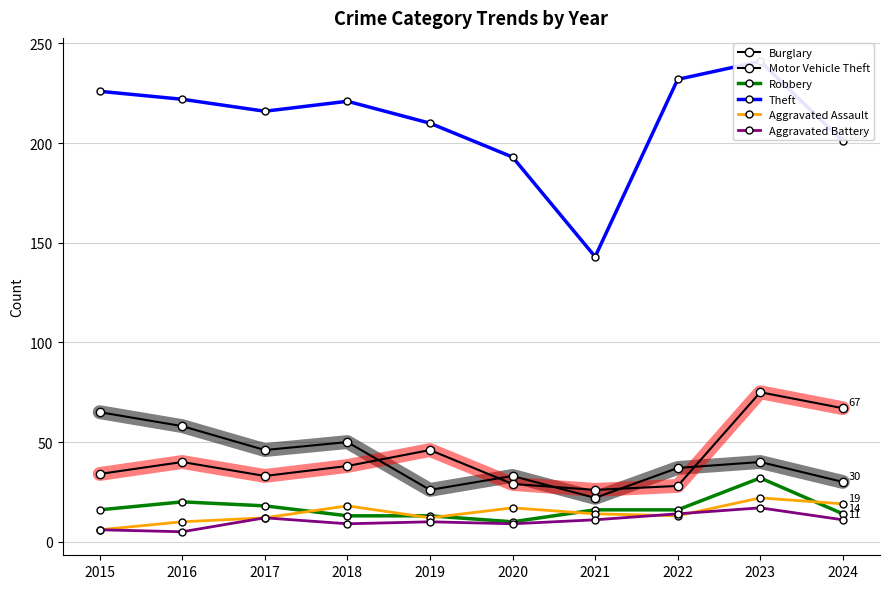

True or false: Aggravated Battery and Burglary intersect in this chart.

False